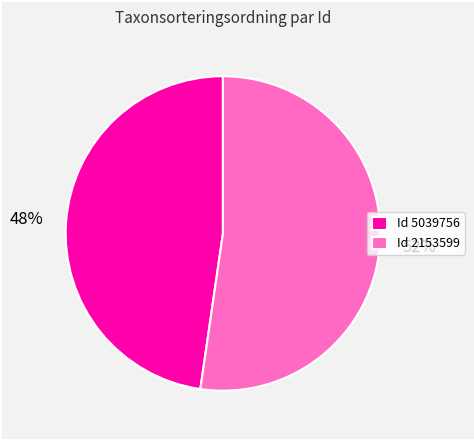

To the nearest percent, what is the combined percentage of Id 5039756 and Id 2153599?

100%